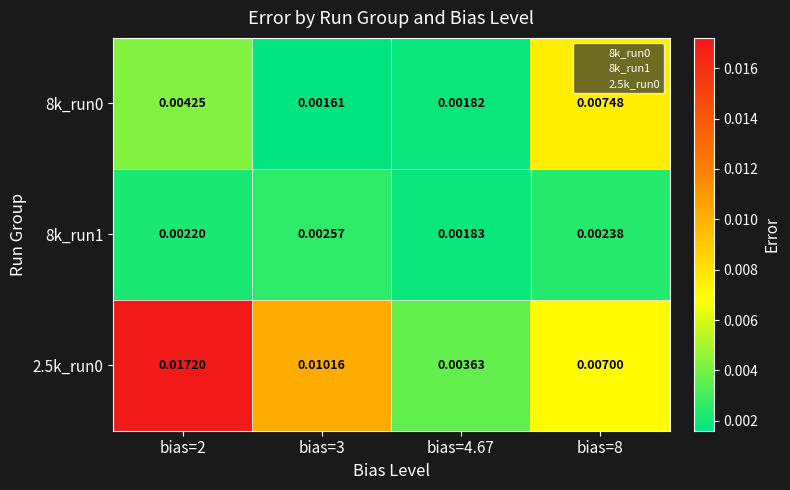

Which category has the lowest value across all series?

bias=3